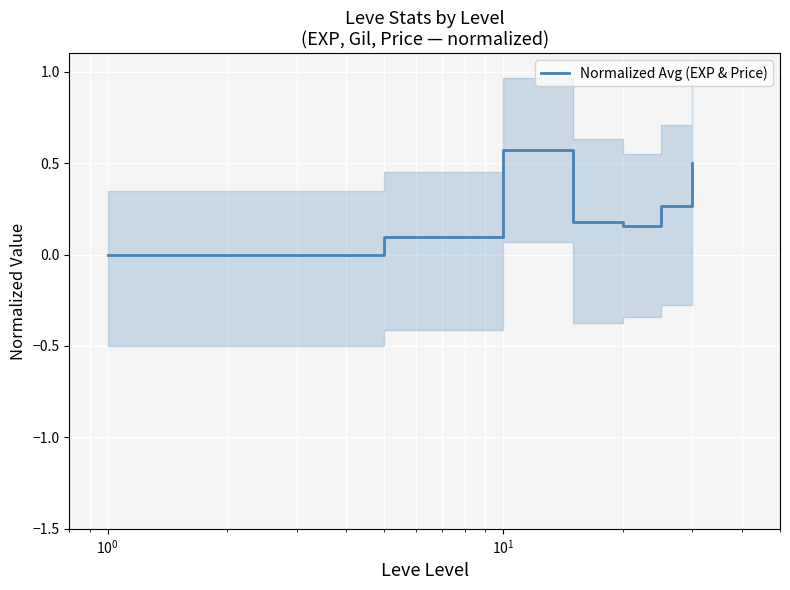

What is the average value?

0.3